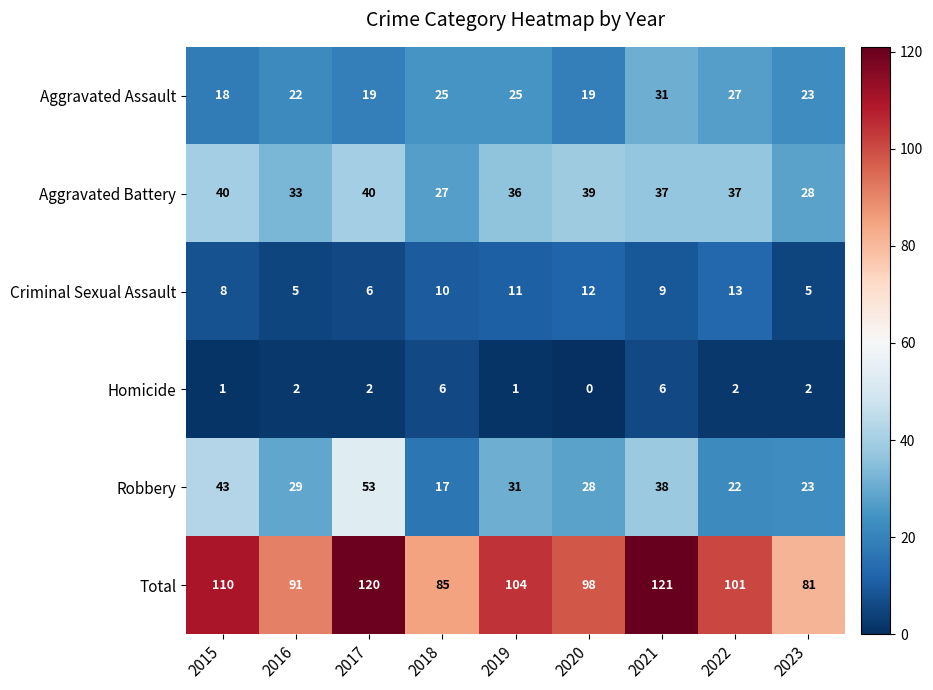

Where is Total nearest to the value 101?

2022